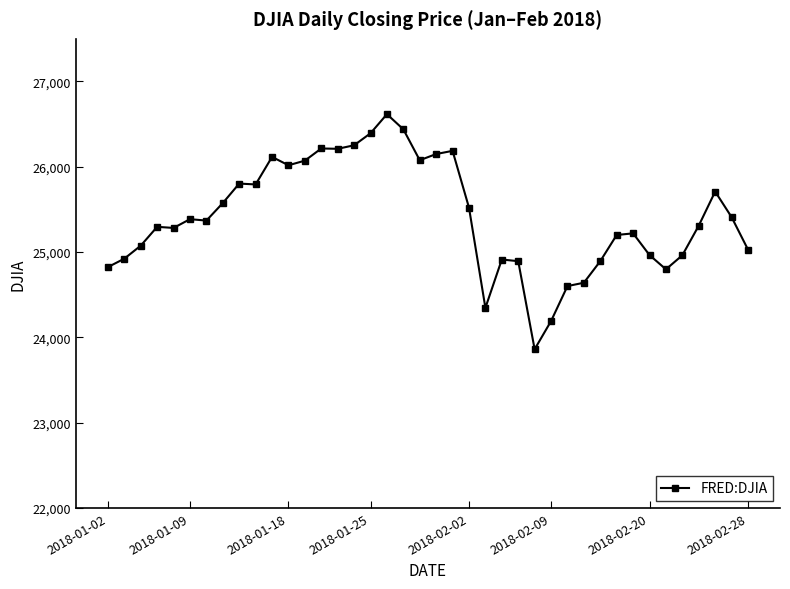

What is the smallest value displayed?

23860.5